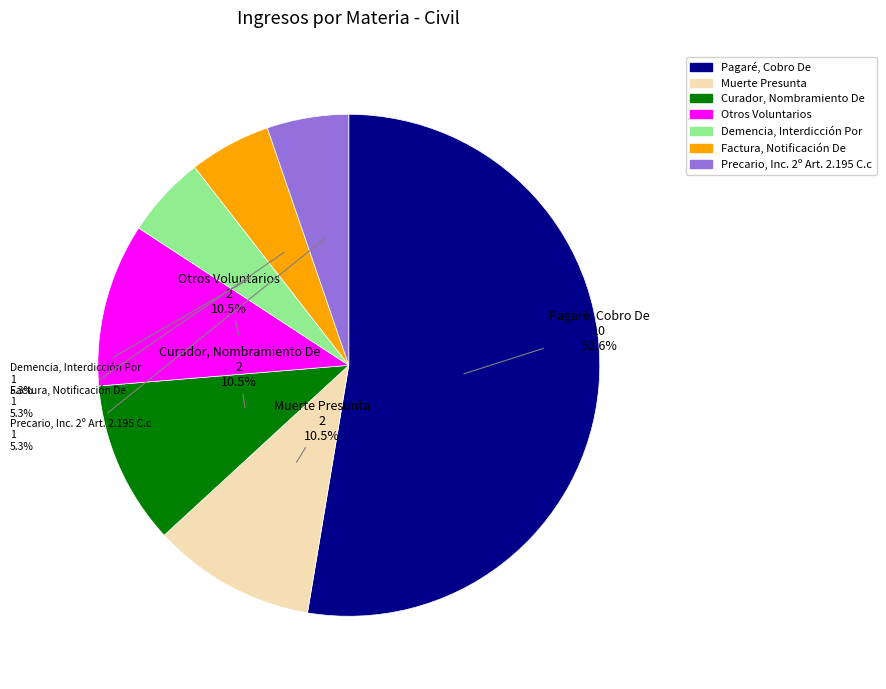

Which slice represents more than half of the pie?

Pagaré, Cobro De